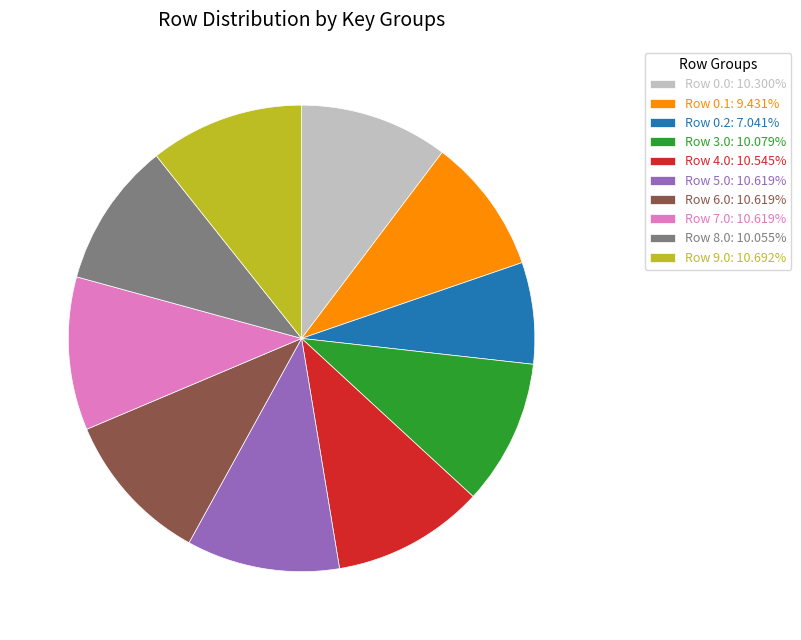

Do Row 5.0: 10.619% and Row 7.0: 10.619% together represent more than half of the pie?

No